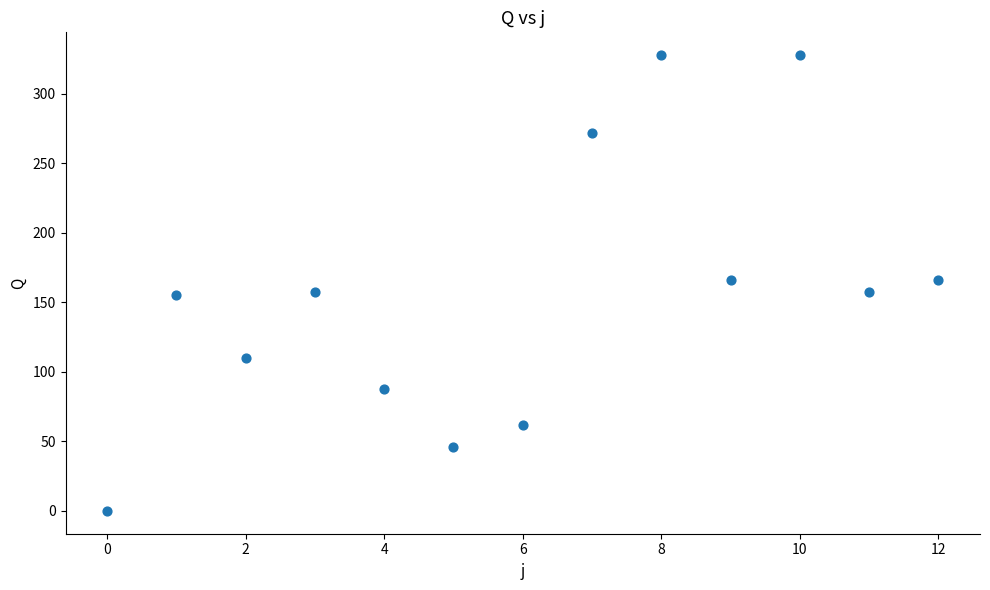

What is the range of Y values (max minus min)?

327.6